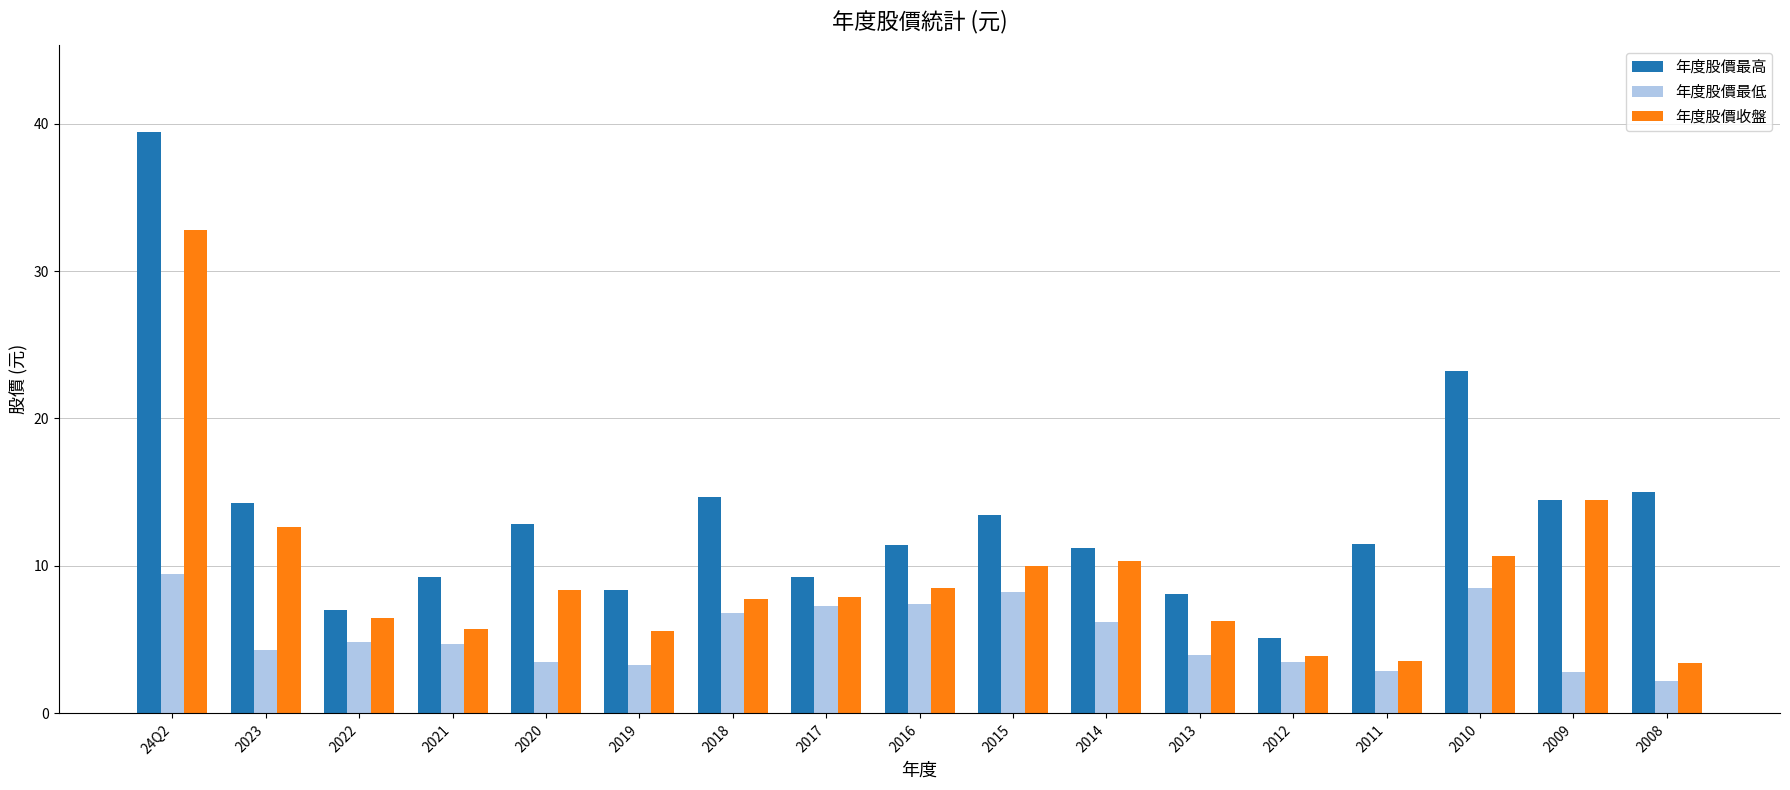

The 年度股價收盤 series shows 5.6 at 2019. True or false?

True